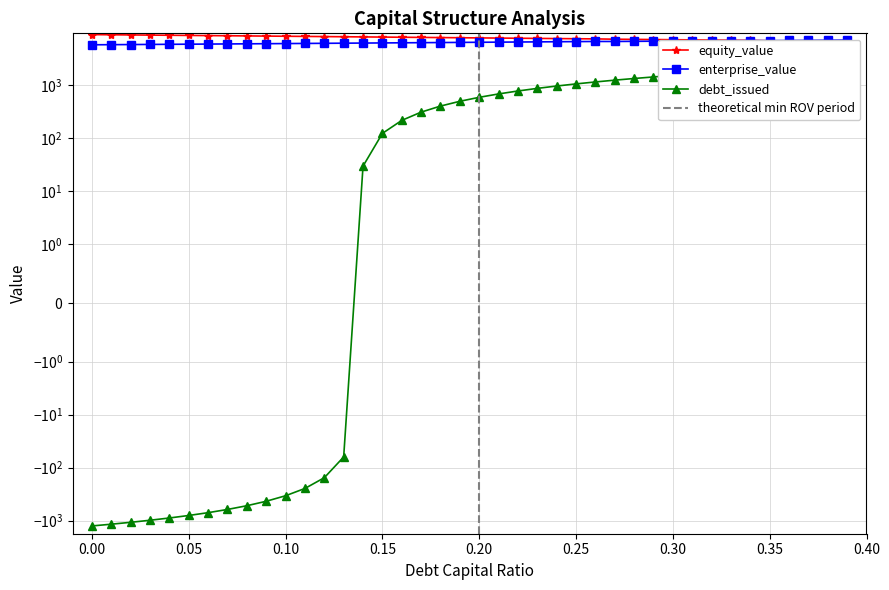

Between 0.35 and 0.10, which is larger?

0.10